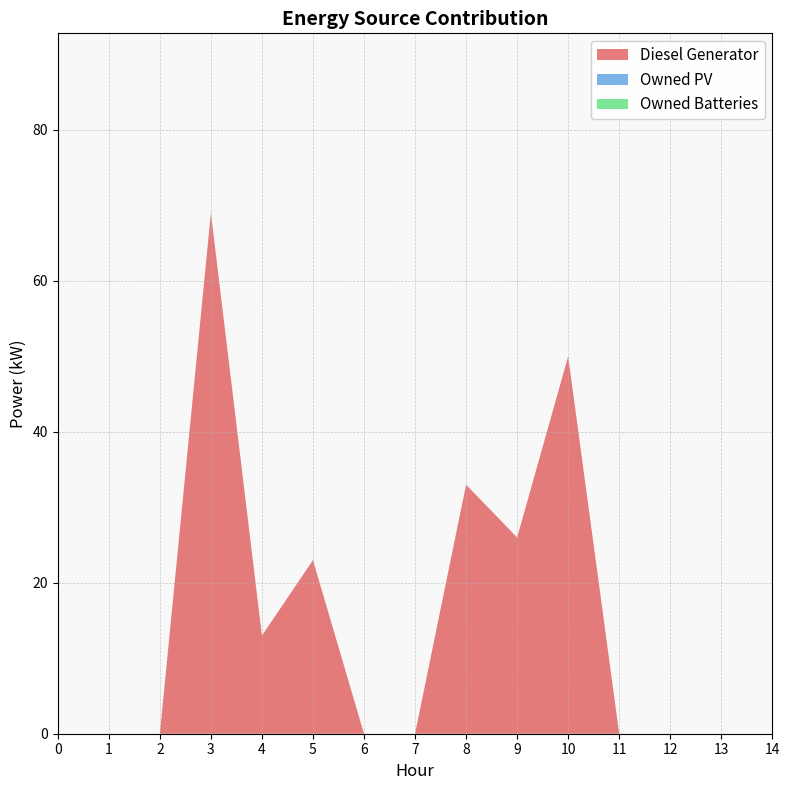

True or false: Owned Batteries has more than 0 interior local peaks.

False